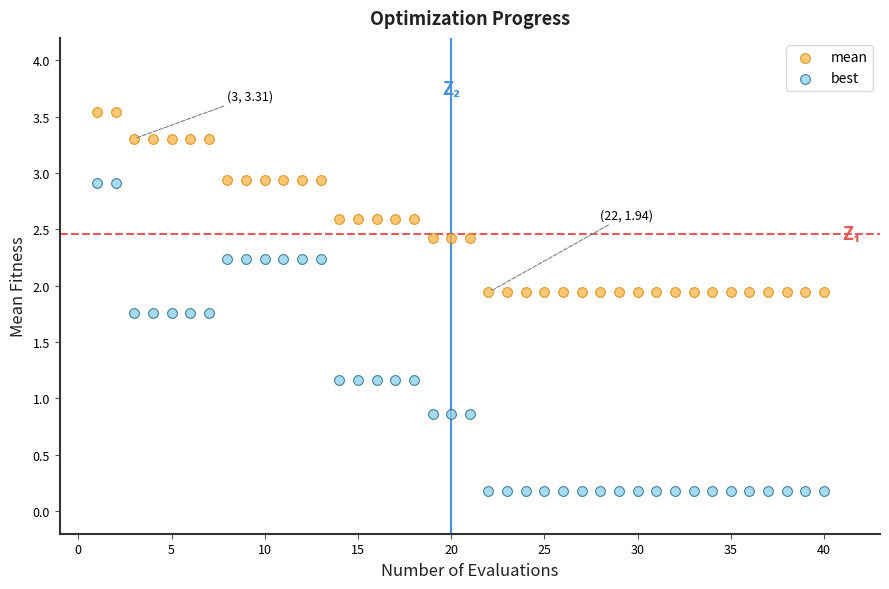

What are all the series names shown in the legend?

mean, best